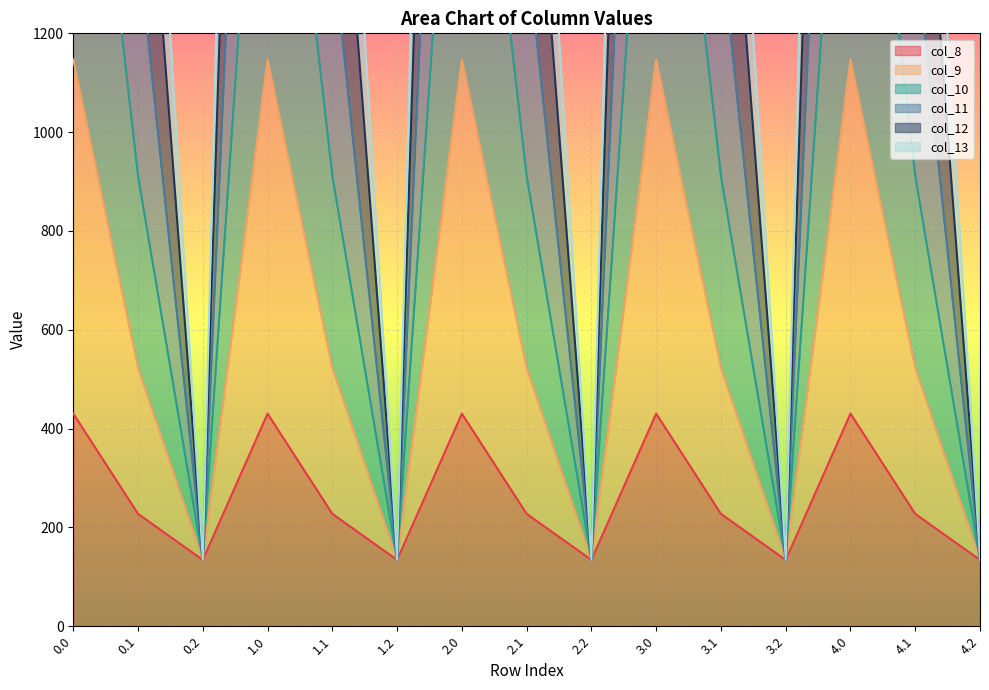

What is the spread (max minus min) of values at 0.0?

4822.9